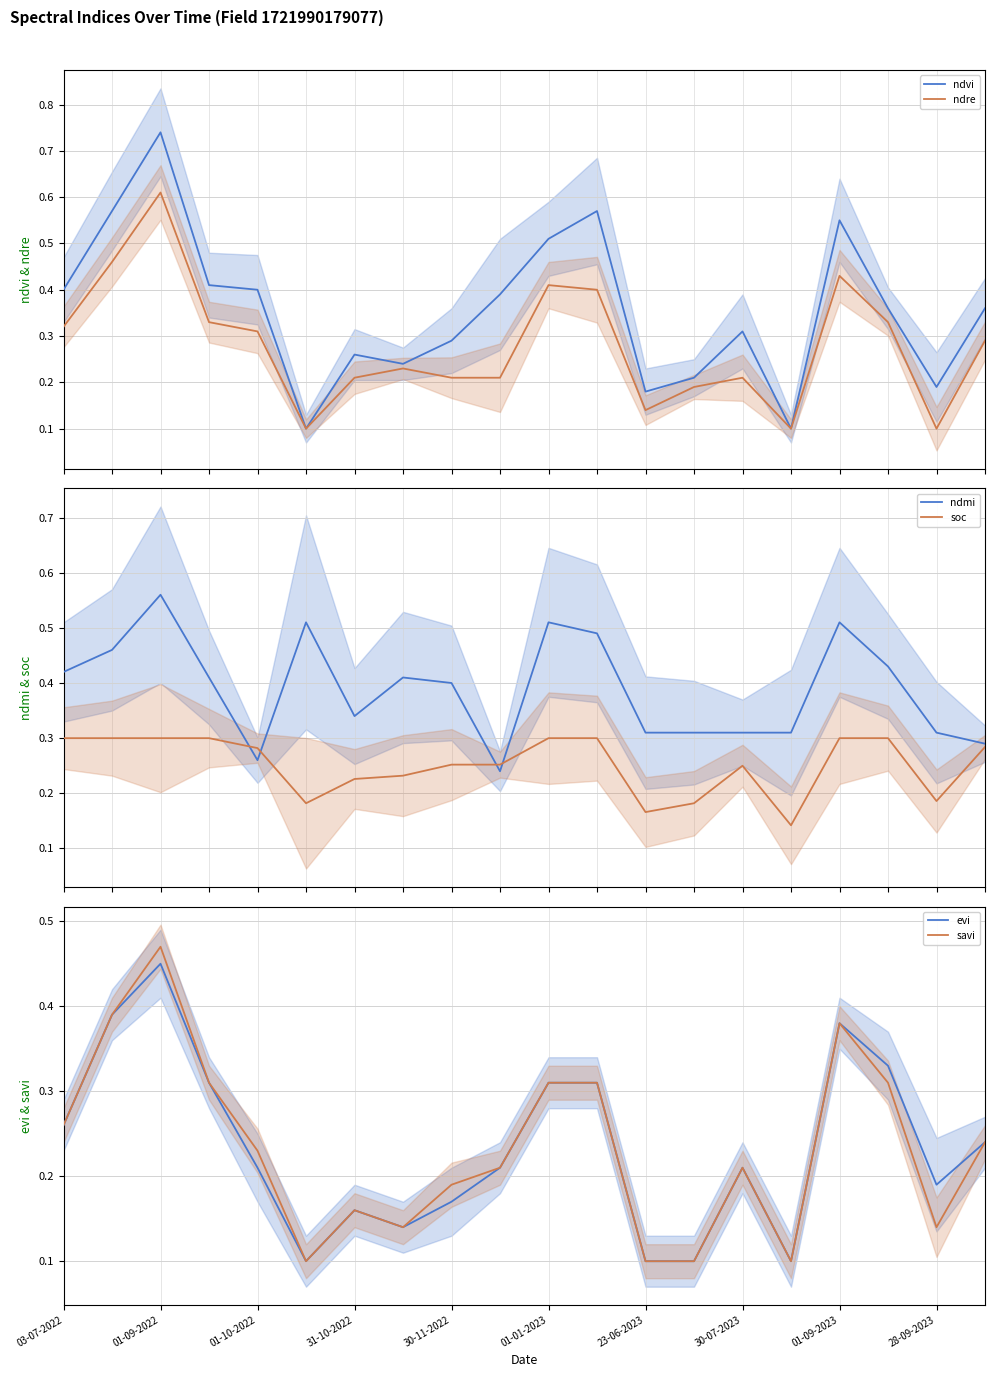

Which category has the highest value in the savi series?

01-09-2022